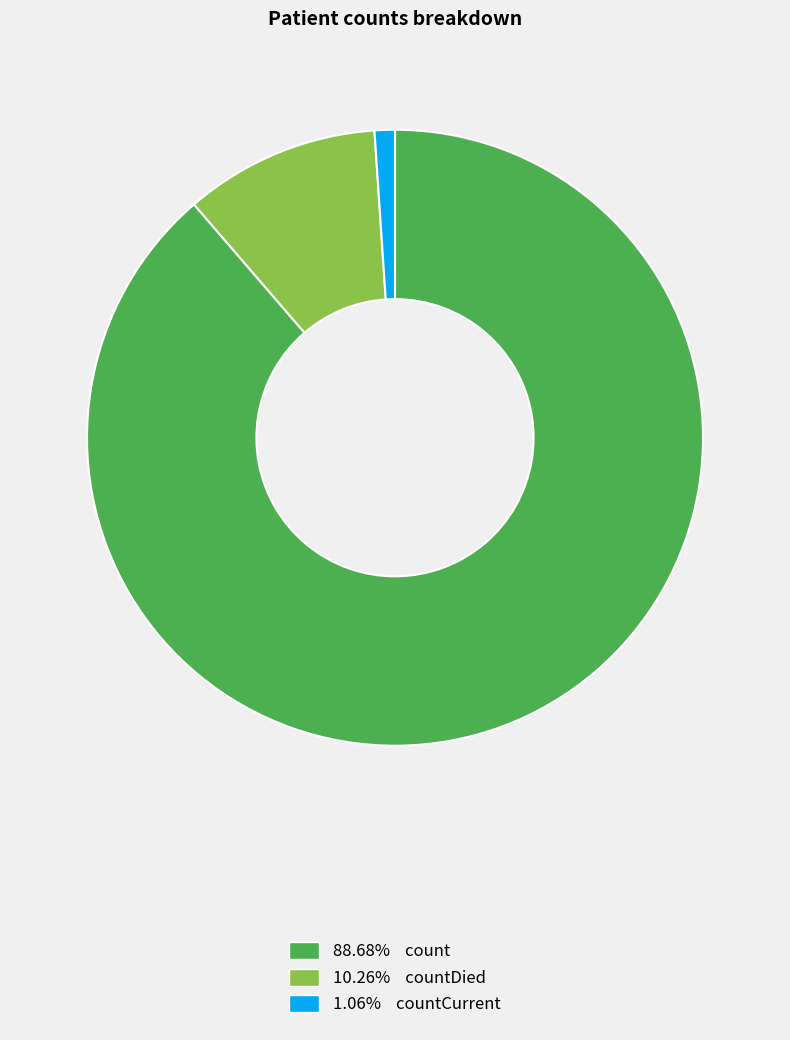

Is there any slice that represents more than half of the pie?

Yes